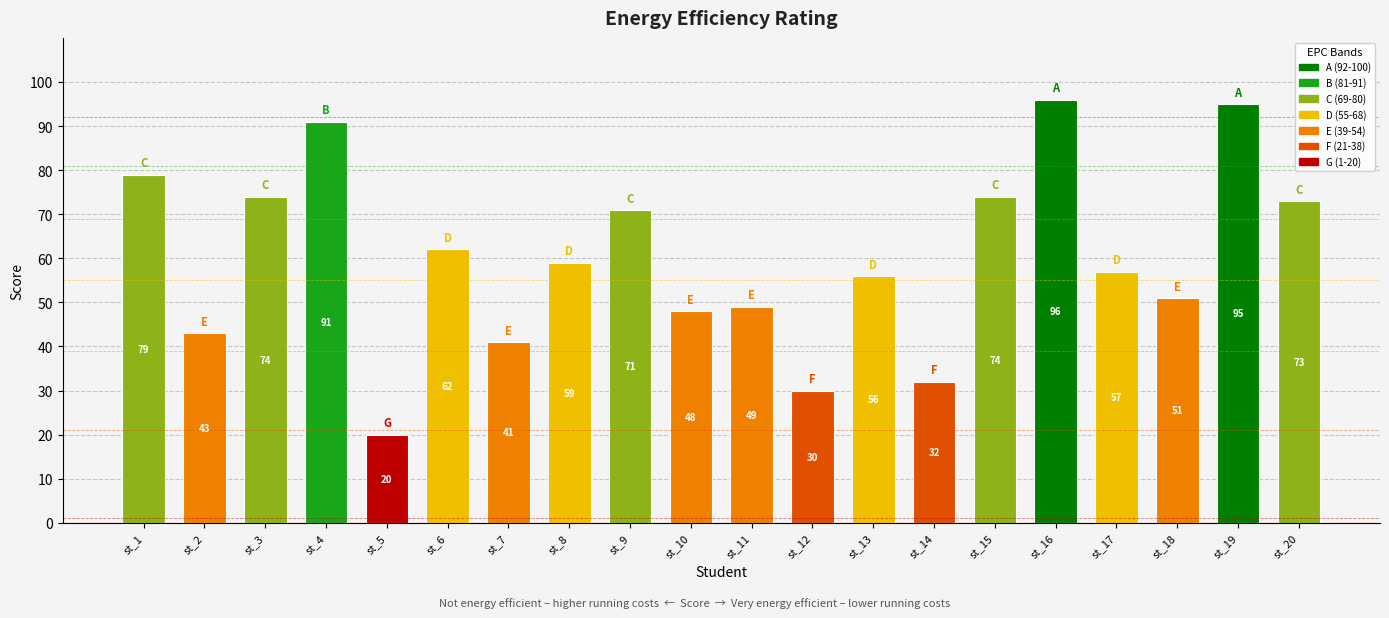

What is the sum of the values at st_13 and st_8?

115